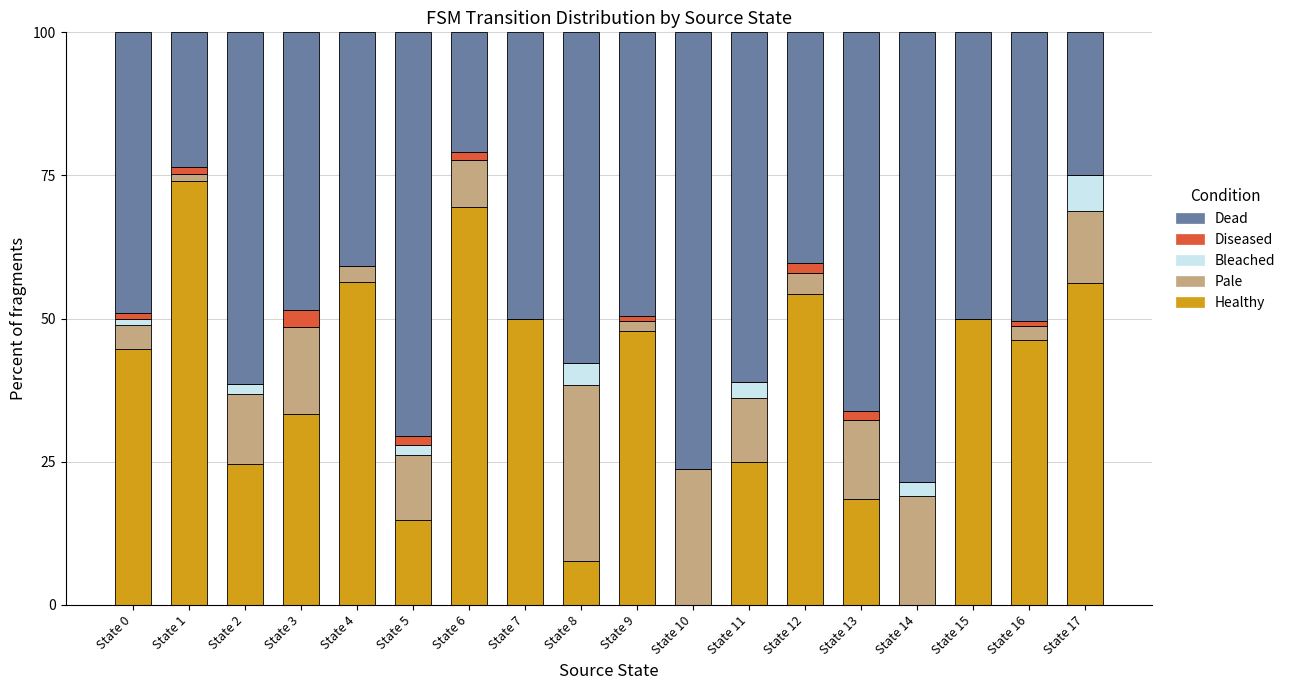

What is the highest value of the Healthy series?

74.1